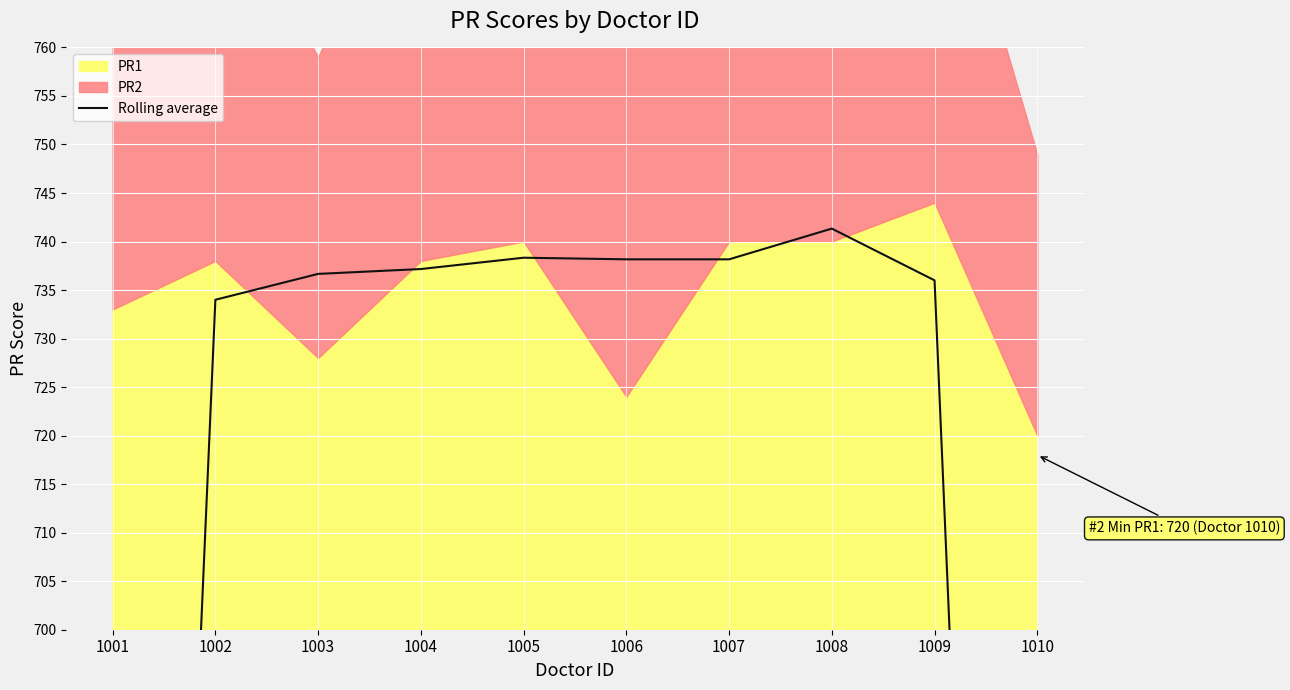

What is the change in value from 1004 to 1010?

-248.2